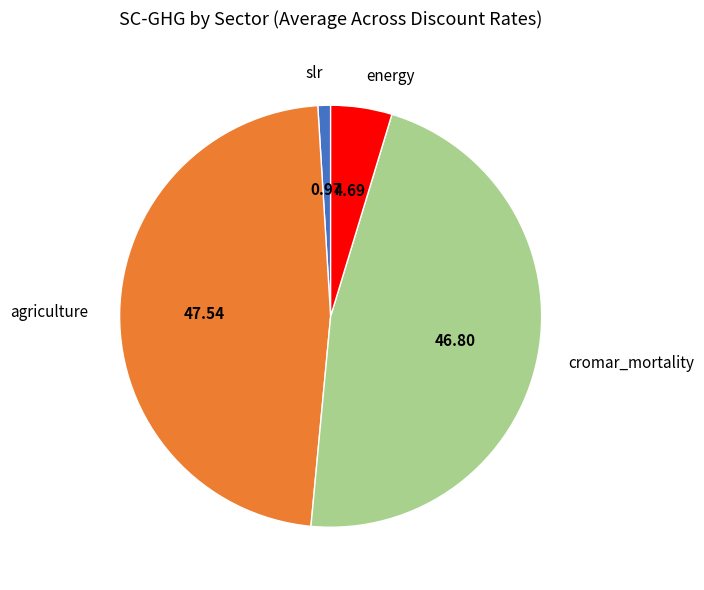

Count the number of slices in the pie.

4